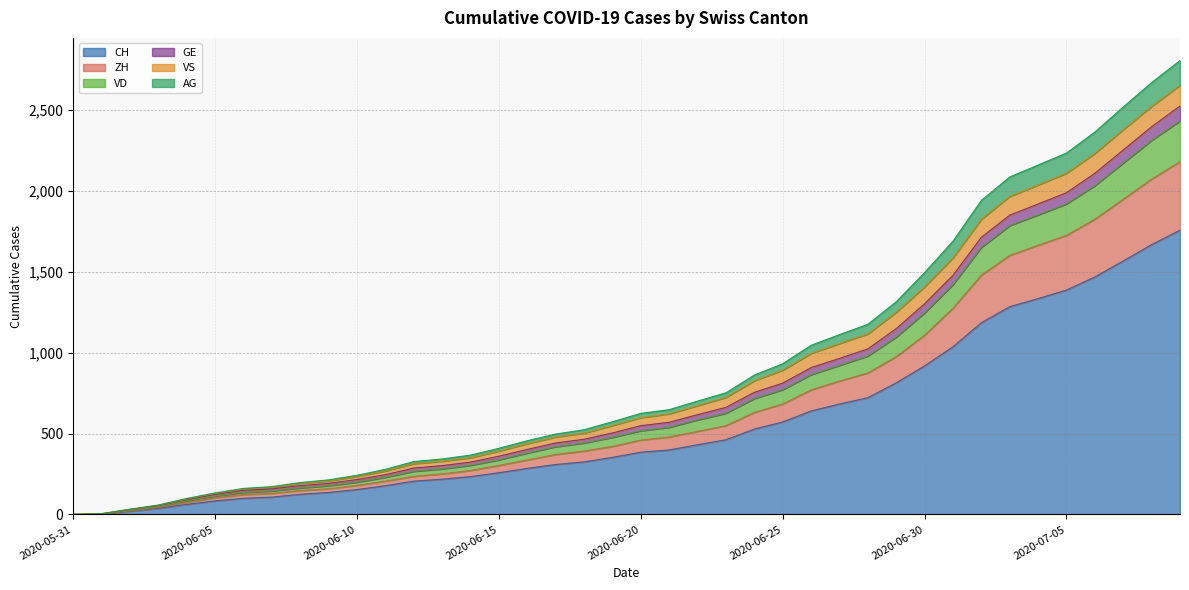

Which has a higher value, 2020-07-06 or 2020-06-19?

2020-07-06